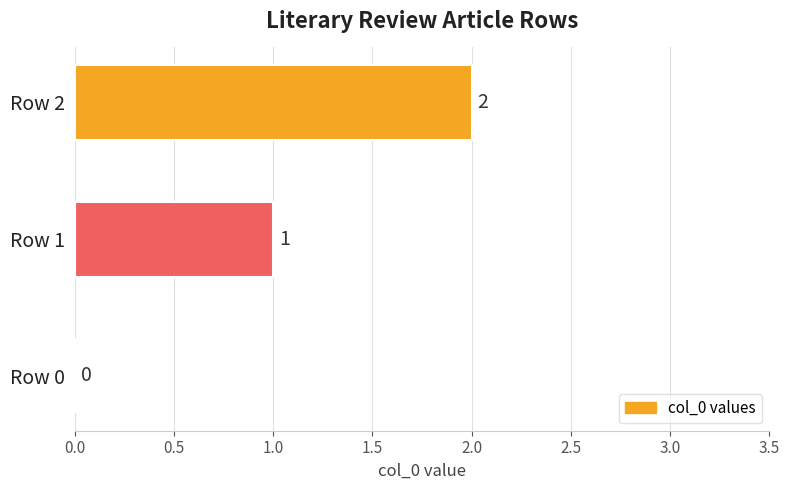

Which has a higher value, Row 2 or Row 1?

Row 2